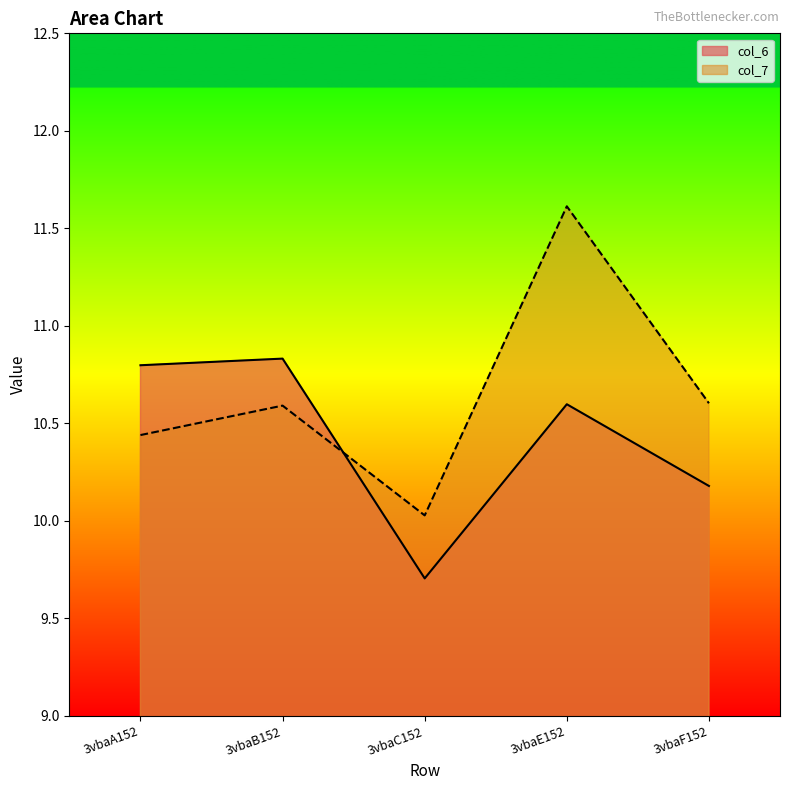

Rank the series at 3vbaB152 from highest to lowest value.

col_6, col_7